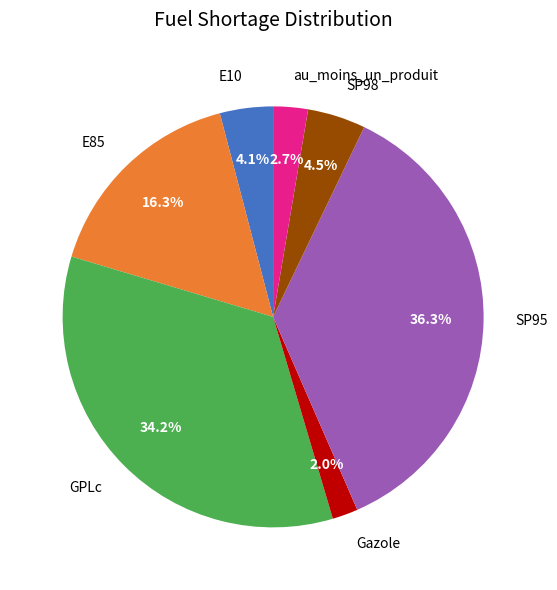

Does GPLc account for over 50% of the chart?

No